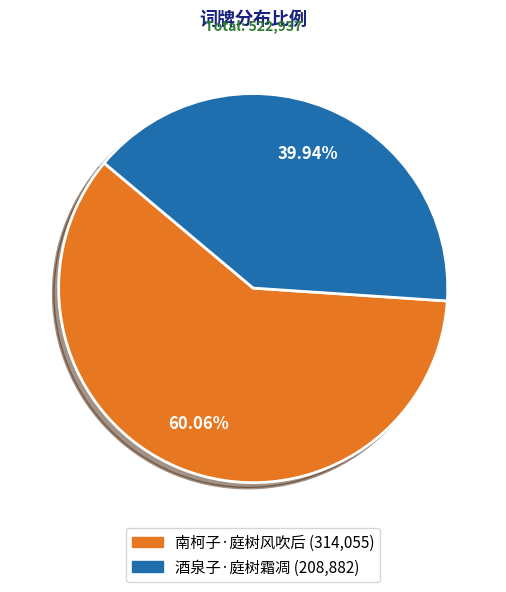

Rank the categories by value from highest to lowest.

南柯子·庭树风吹后, 酒泉子·庭树霜凋